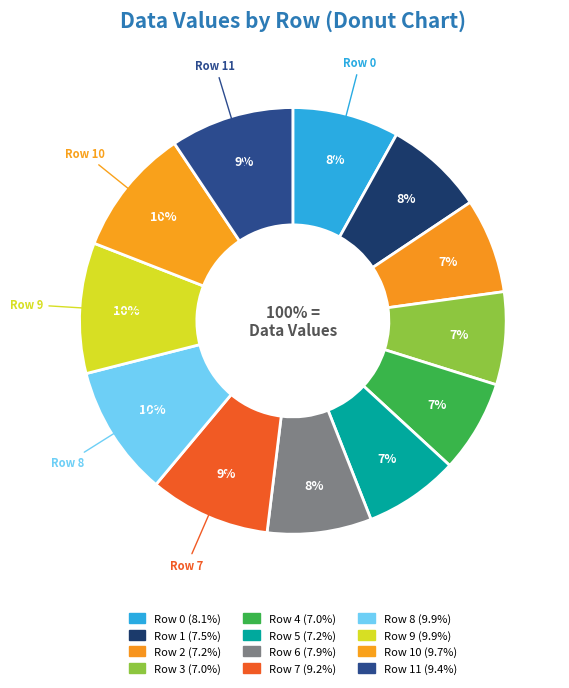

What percentage is the Row 7 slice, to the nearest percent?

9%